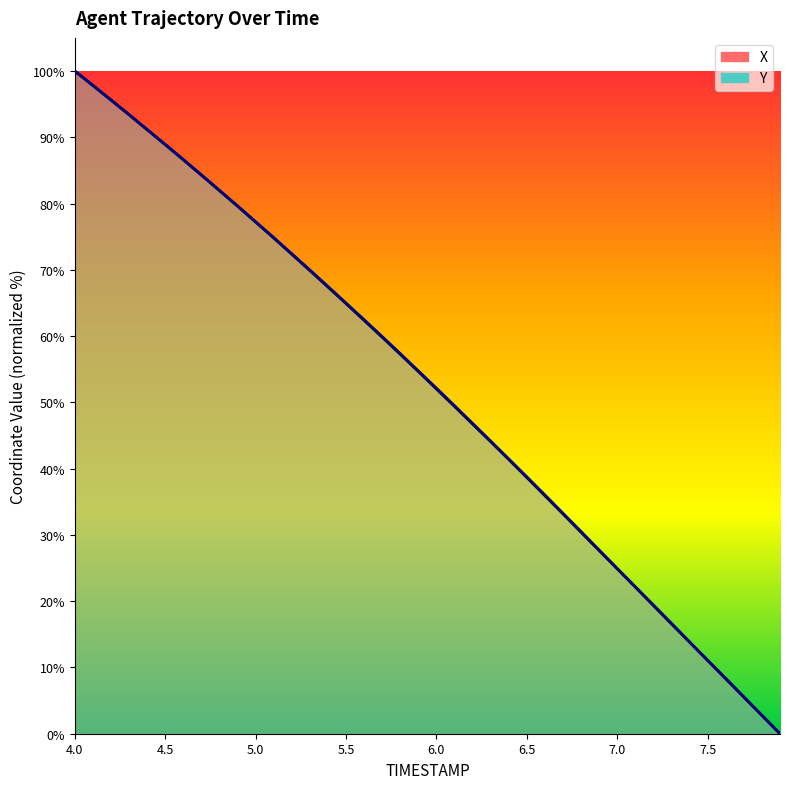

Rank the series by their average value, from highest to lowest.

Y, X